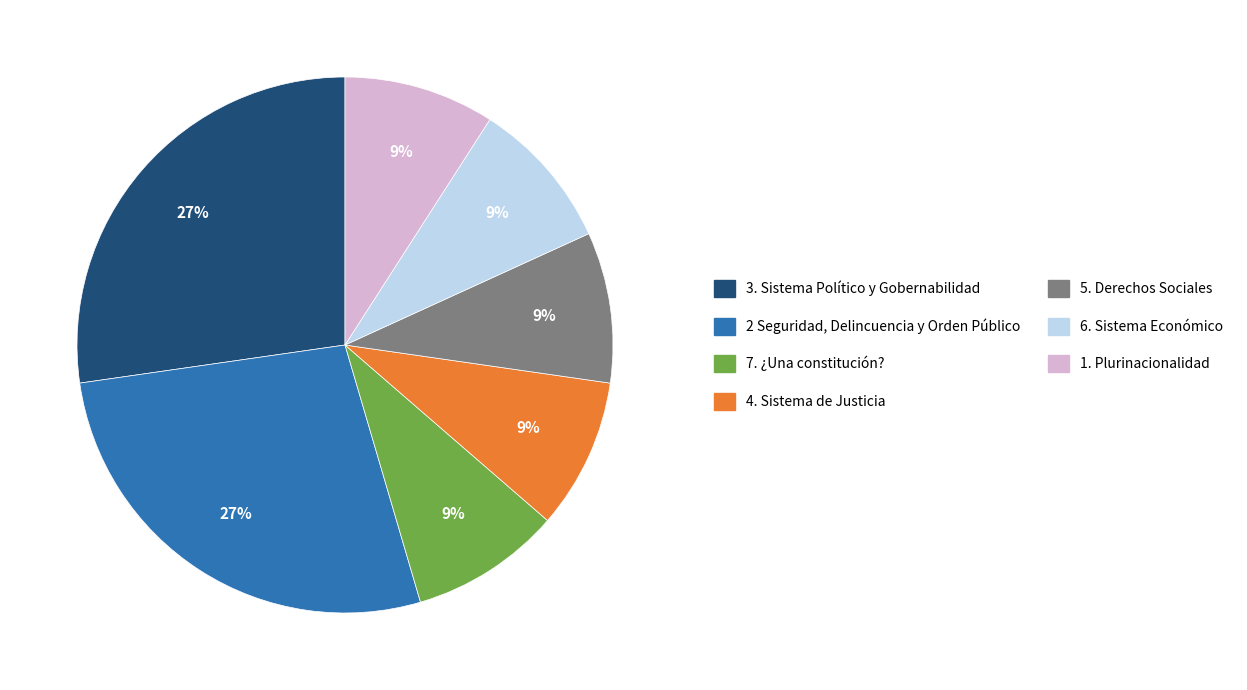

What percentage is the 2 Seguridad, Delincuencia y Orden Público slice, to the nearest percent?

27%